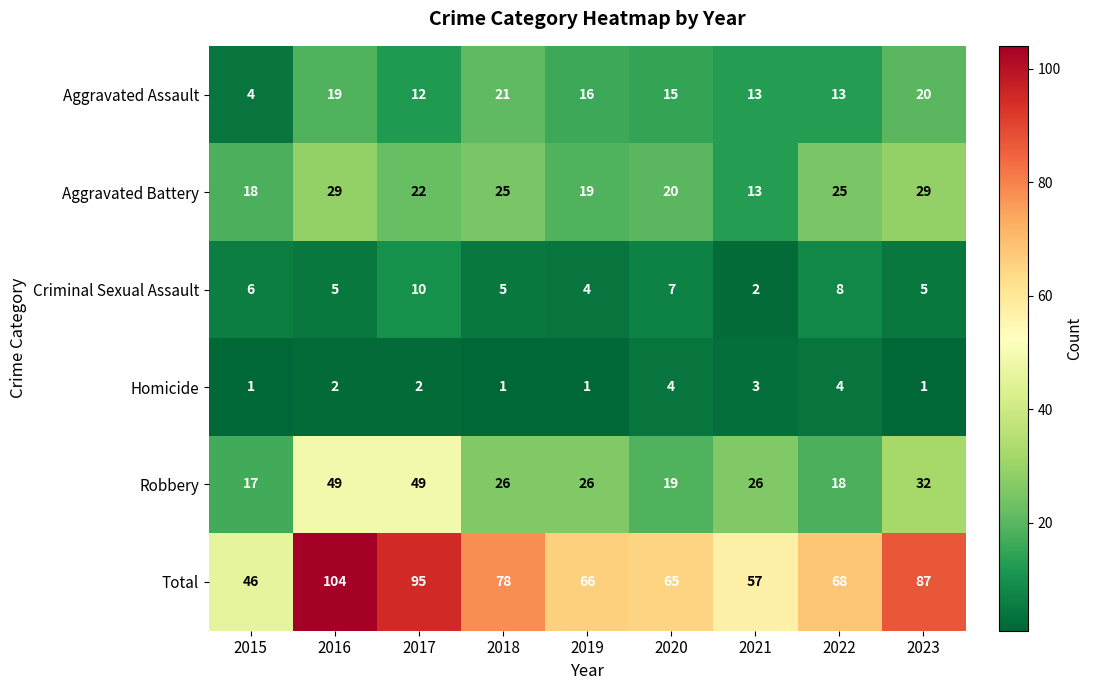

List the labels in order of Total value, largest first.

2016, 2017, 2023, 2018, 2022, 2019, 2020, 2021, 2015